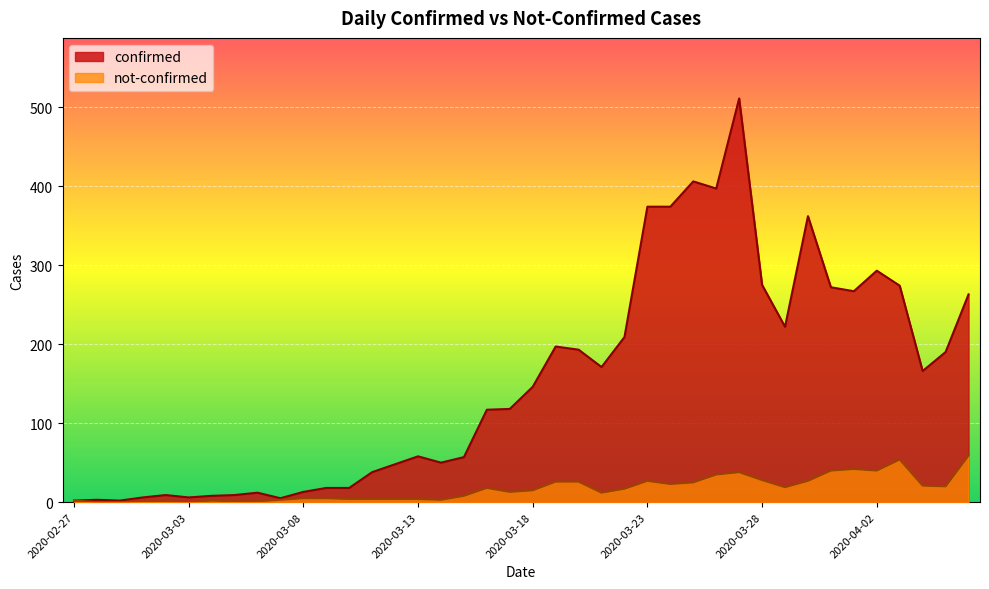

How many interior local valleys does the not-confirmed series have?

8